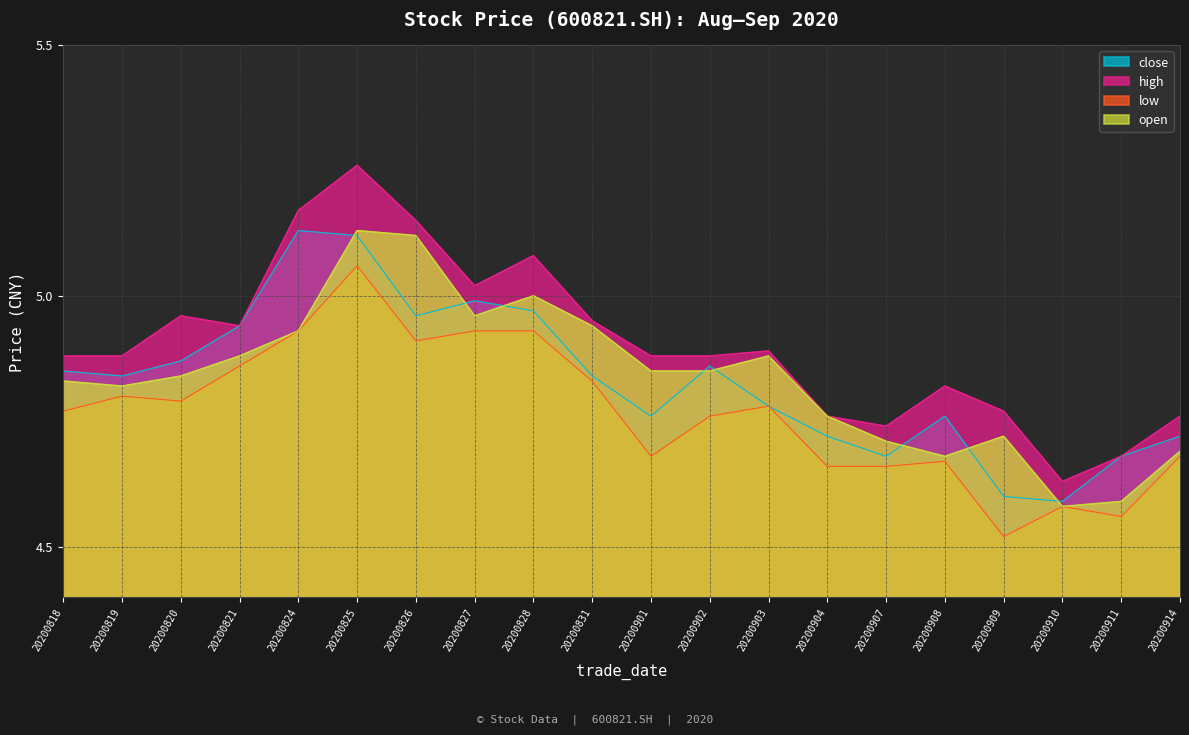

Where is the first local maximum for close?

20200824